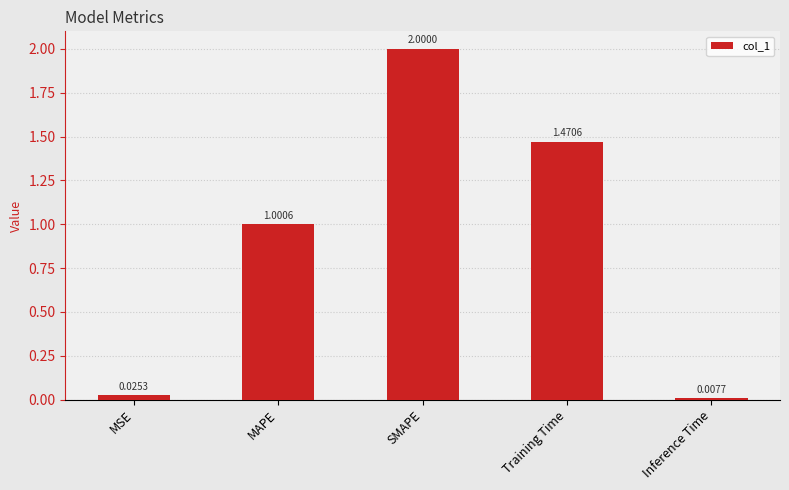

Which category has the lowest value across all series?

Inference Time